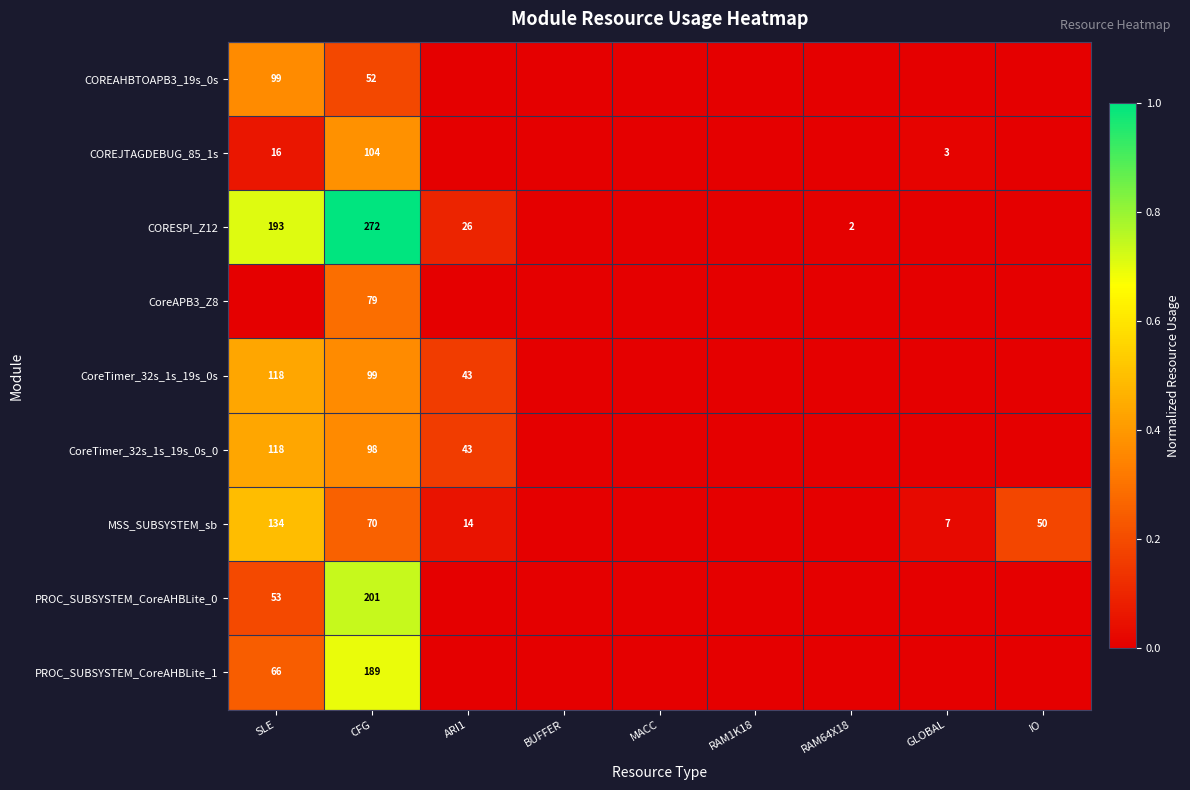

How many data points does each series have?

9